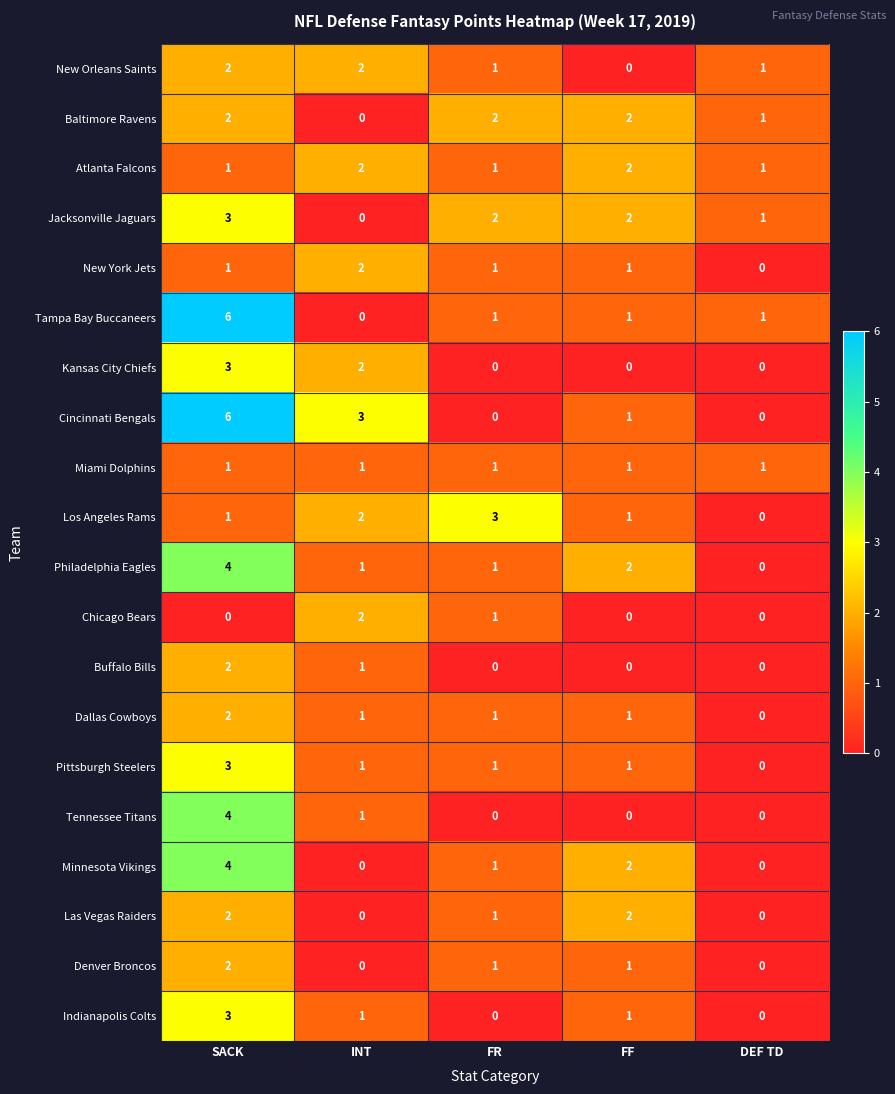

Where is Buffalo Bills nearest to the value 1?

INT